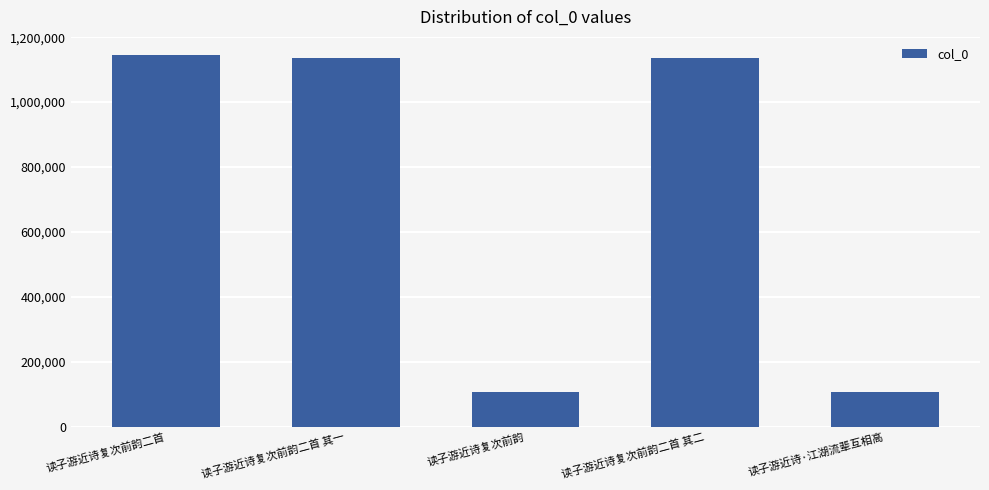

Is it true that the value at 读子游近诗复次前韵二首 其二 is 1523825?

False